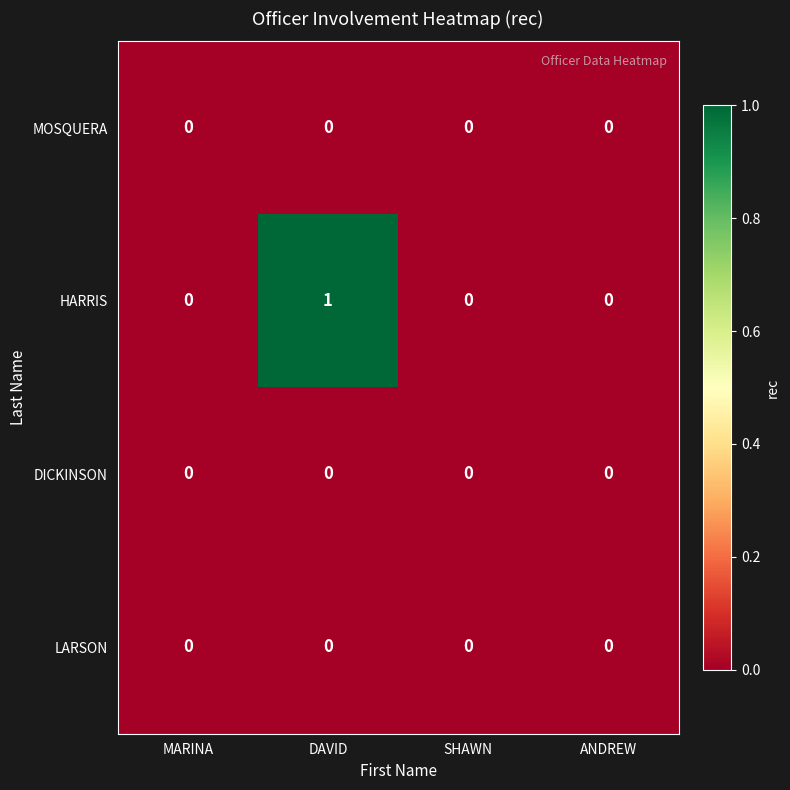

Which series has the widest spread of values?

HARRIS